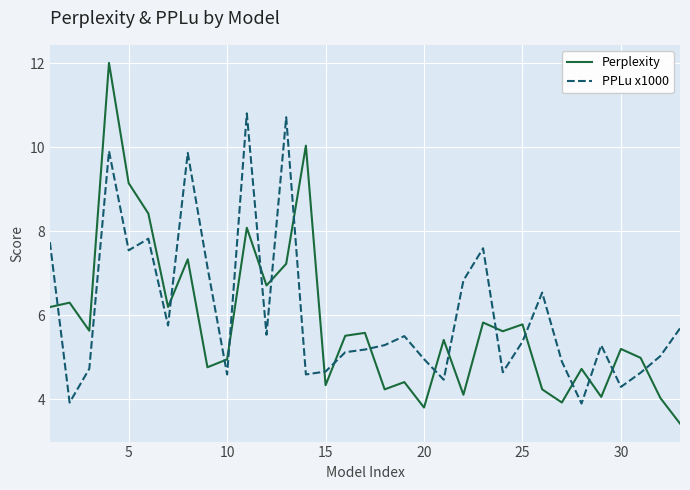

What is the lowest value of the PPLu x1000 series?

3.9